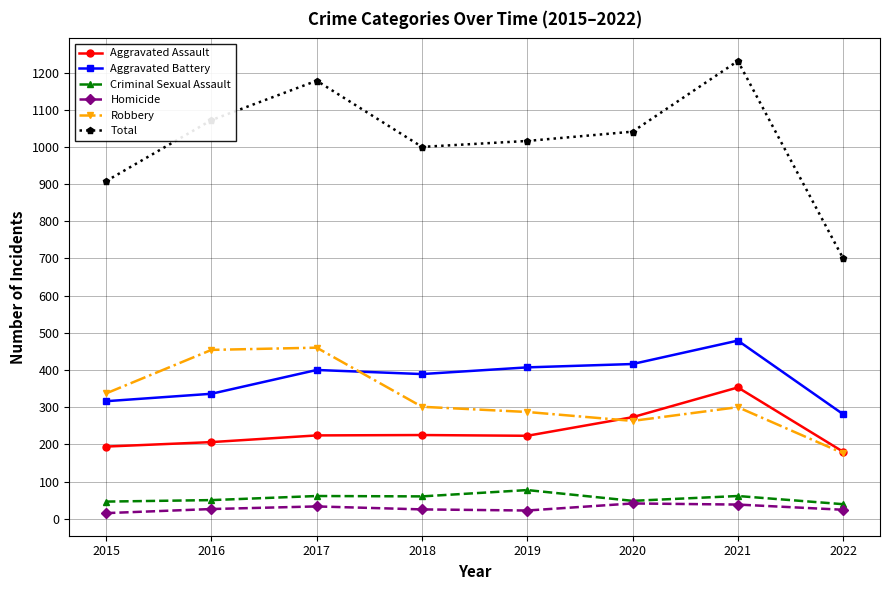

What is the value of the Aggravated Battery point at the 4th from the left?

389